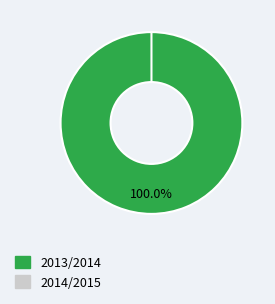

To the nearest percent, what is the difference between the 2014/2015 and 2013/2014 slice percentages?

100%